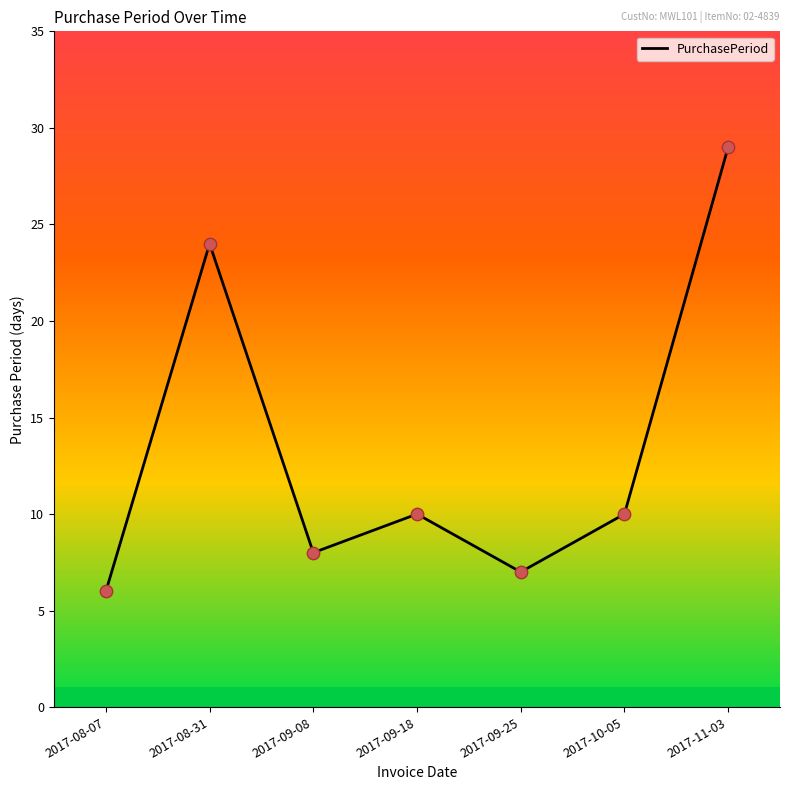

What is the ratio of the value at 2017-10-05 to the value at 2017-08-31?

0.4